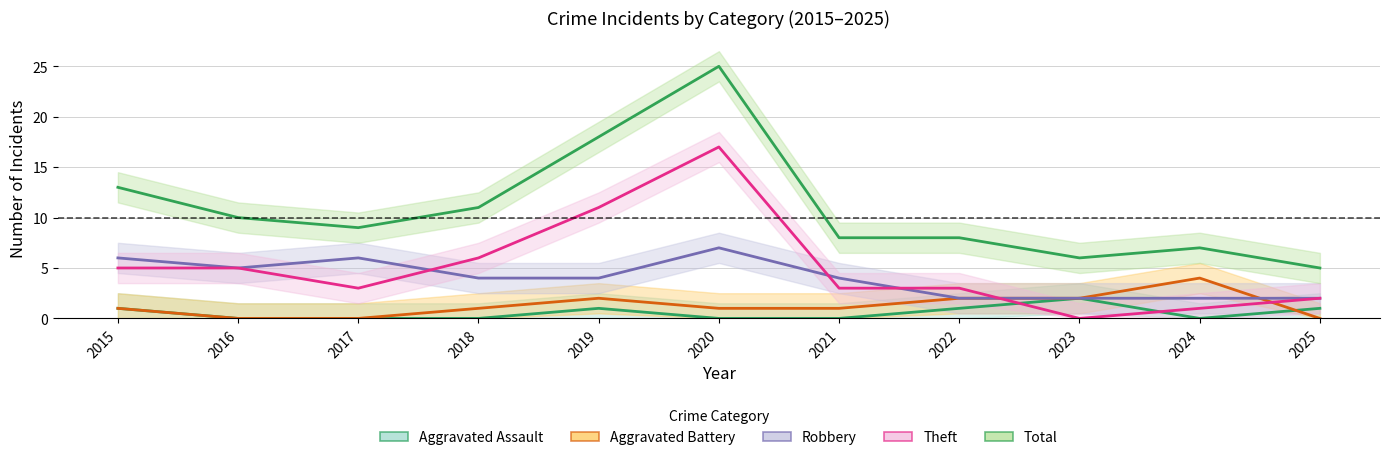

What is the difference between the Total values at 2018 and 2015?

2